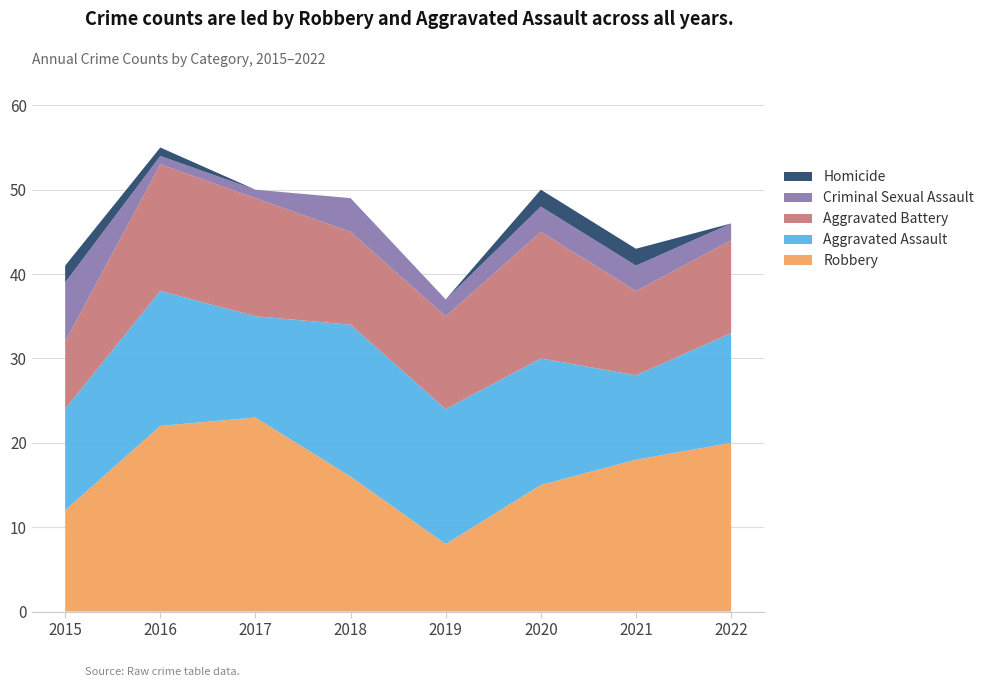

Reading left to right, what are all the values shown in this chart?

Robbery: 12	22	23	16	8	15	18	20
Aggravated Assault: 12	16	12	18	16	15	10	13
Aggravated Battery: 8	15	14	11	11	15	10	11
Criminal Sexual Assault: 7	1	1	4	2	3	3	2
Homicide: 2	1	0	0	0	2	2	0